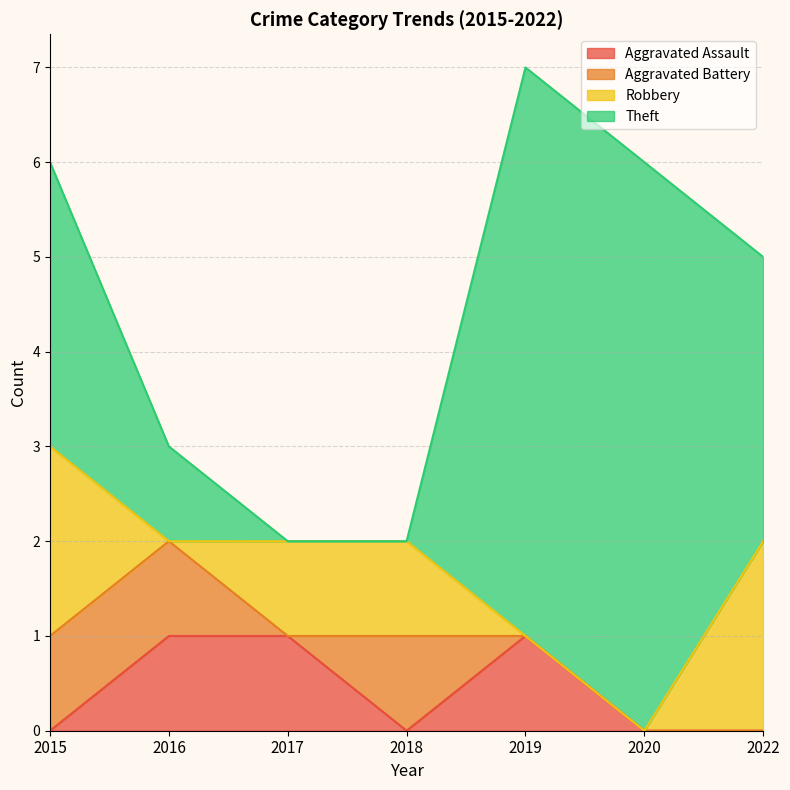

At which category does Robbery reach its first local valley?

2016